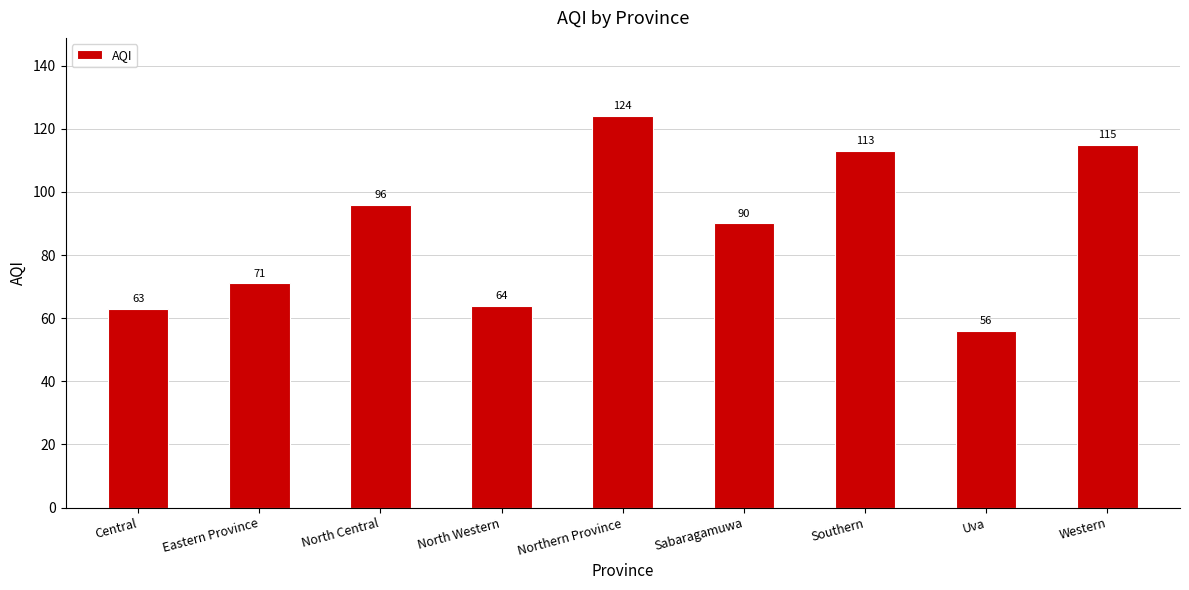

What is the difference between the second highest and second lowest values?

52